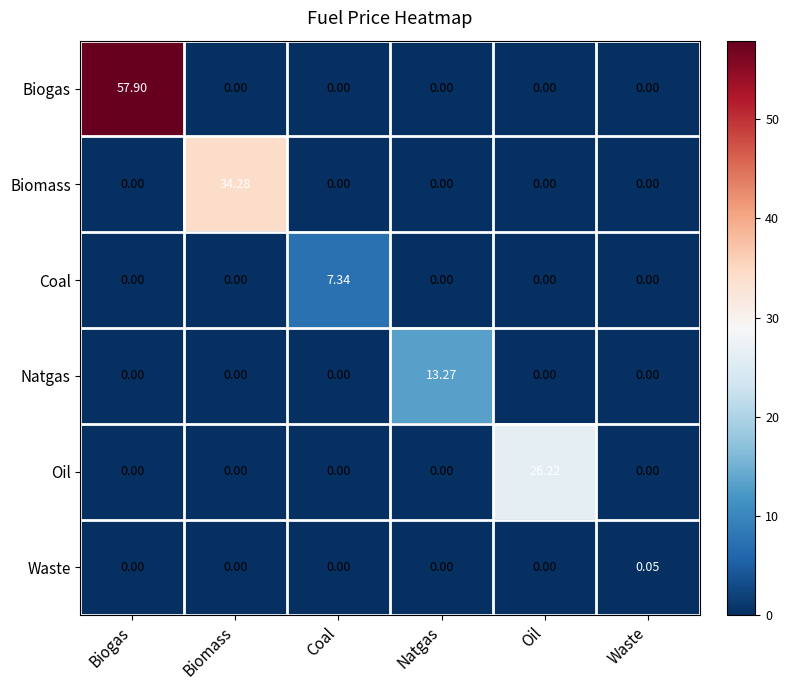

List the series in order of their peak value, lowest first.

Waste, Coal, Natgas, Oil, Biomass, Biogas